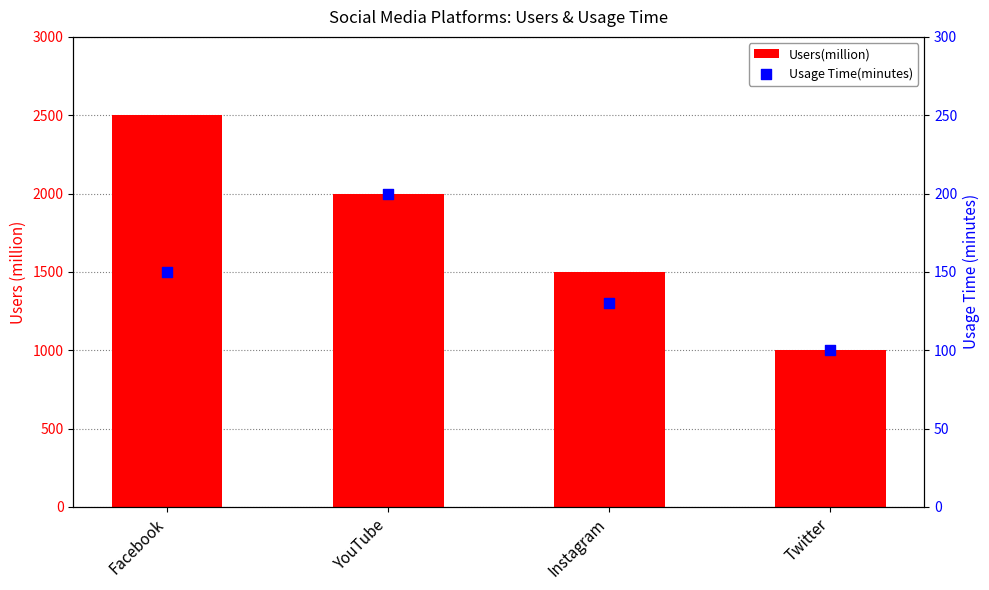

Which series has the largest total across all categories?

Users(million)